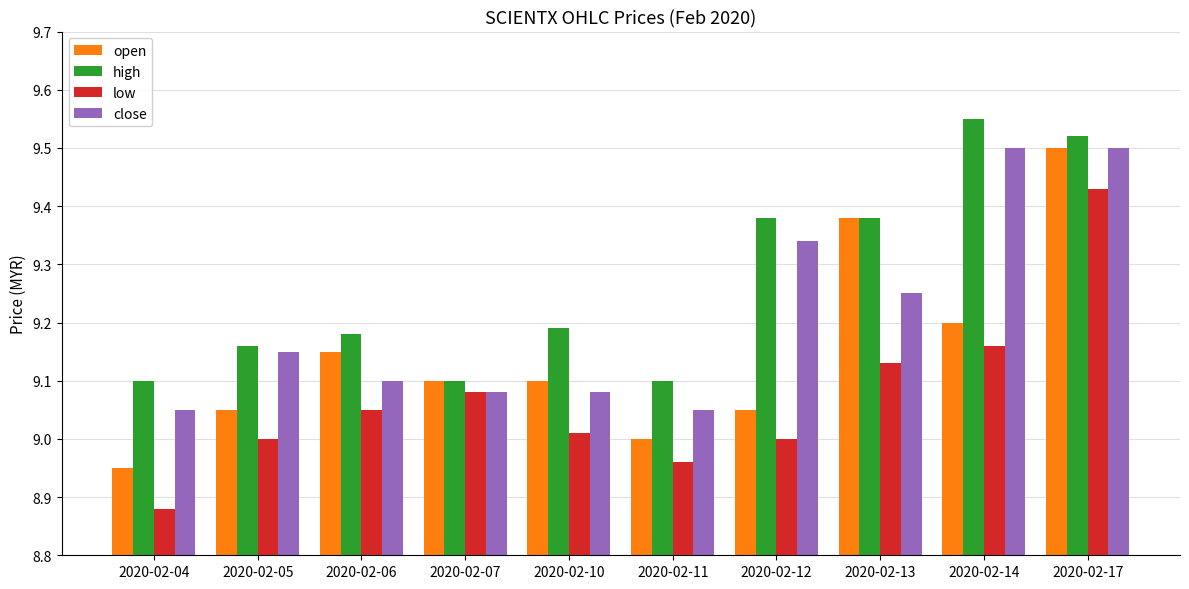

How many data points does each series have?

10